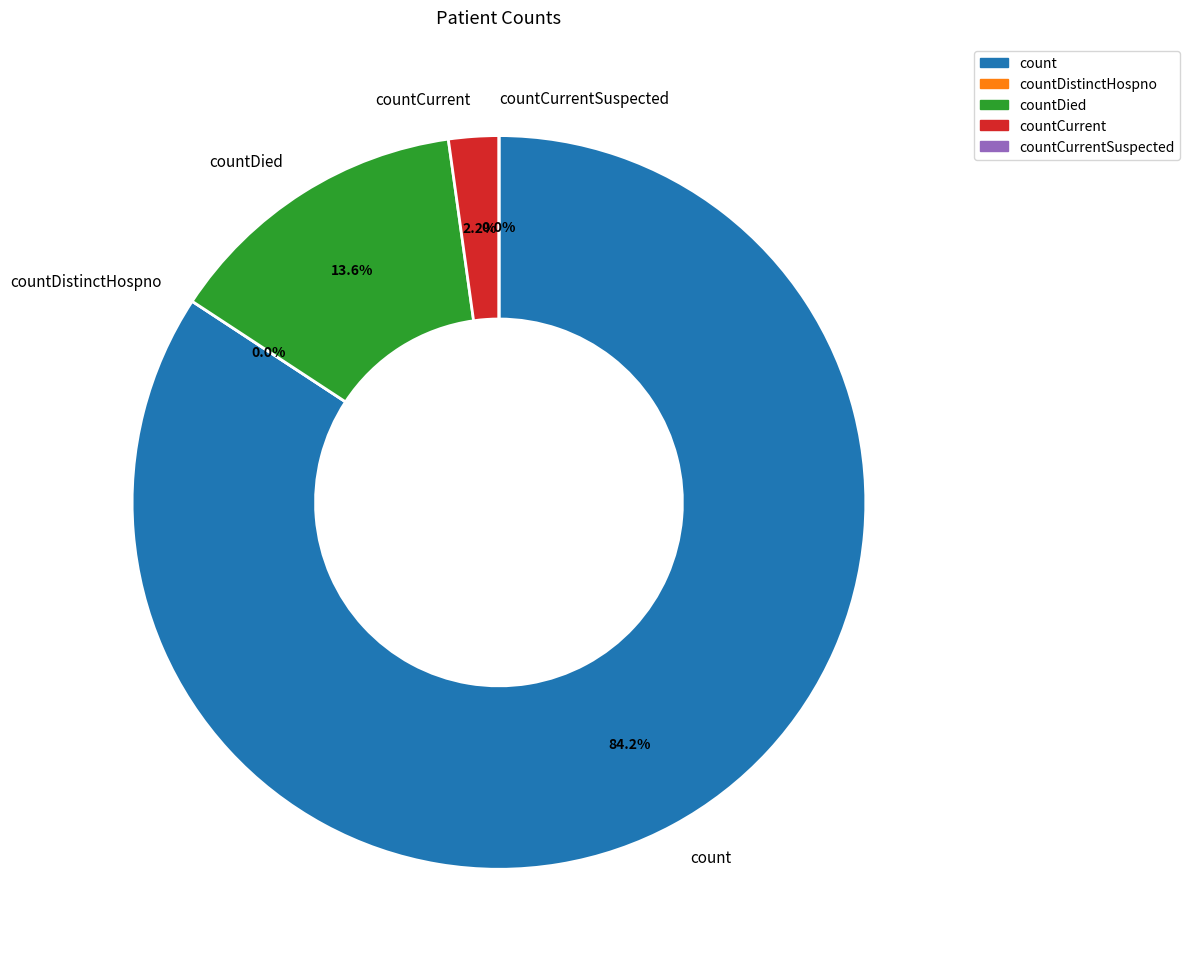

To the nearest percent, what is the difference between the count and countCurrentSuspected slice percentages?

84%